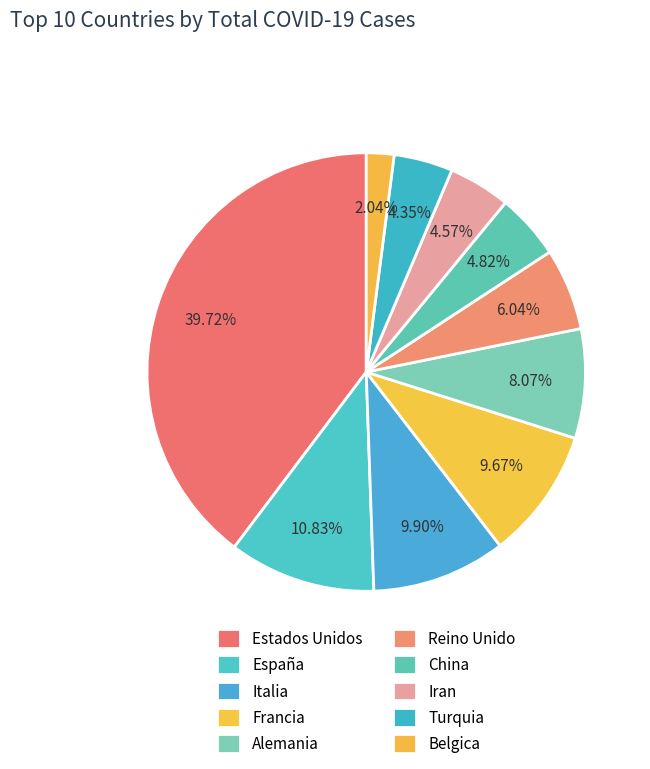

To the nearest percent, what percentage of the pie is China?

5%